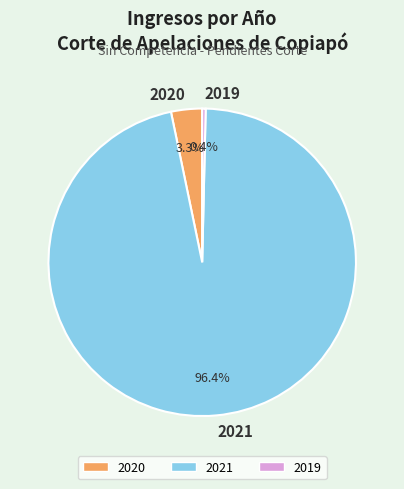

Which slice is the smallest?

2019